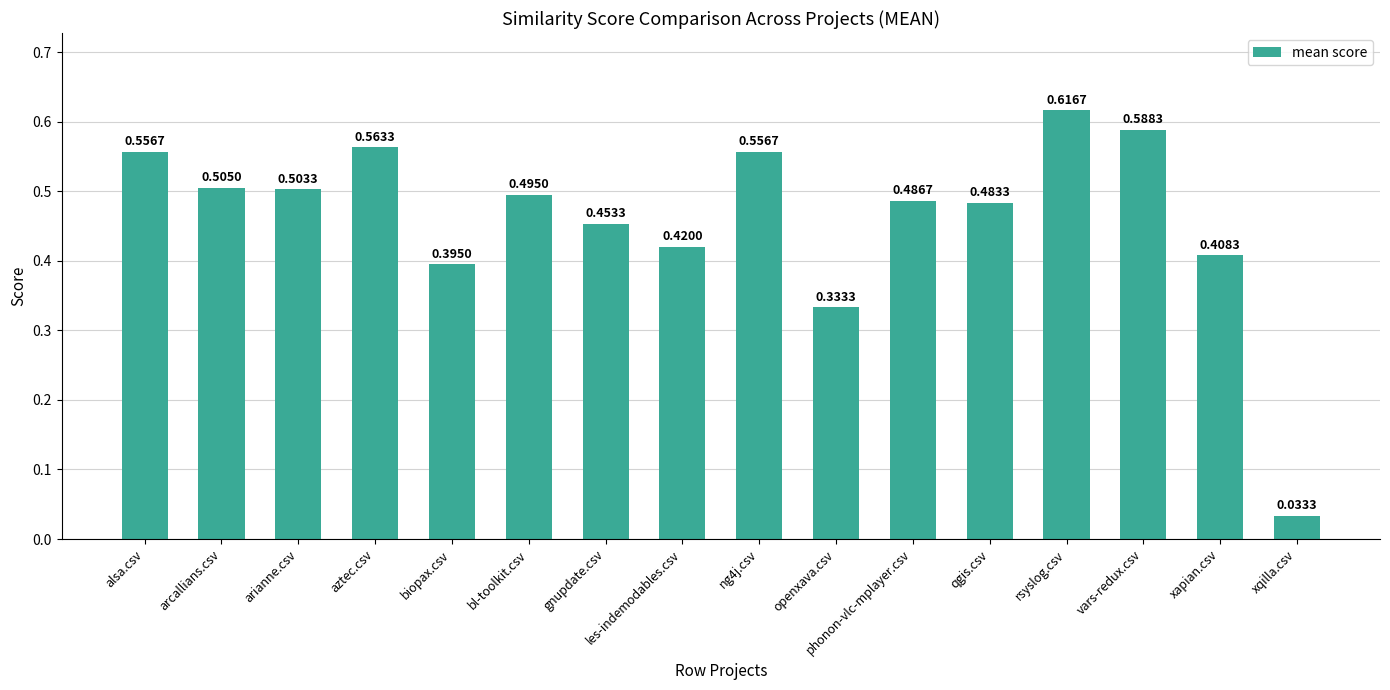

At which label is the value closest to 0?

xqilla.csv